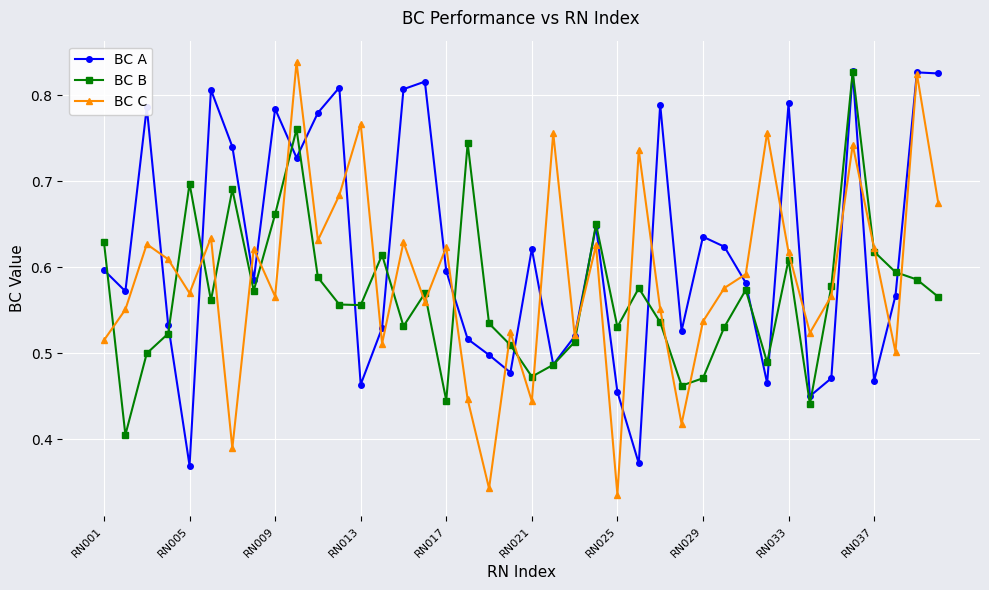

In BC A, how many points are lower than both neighbors (excluding endpoints)?

12